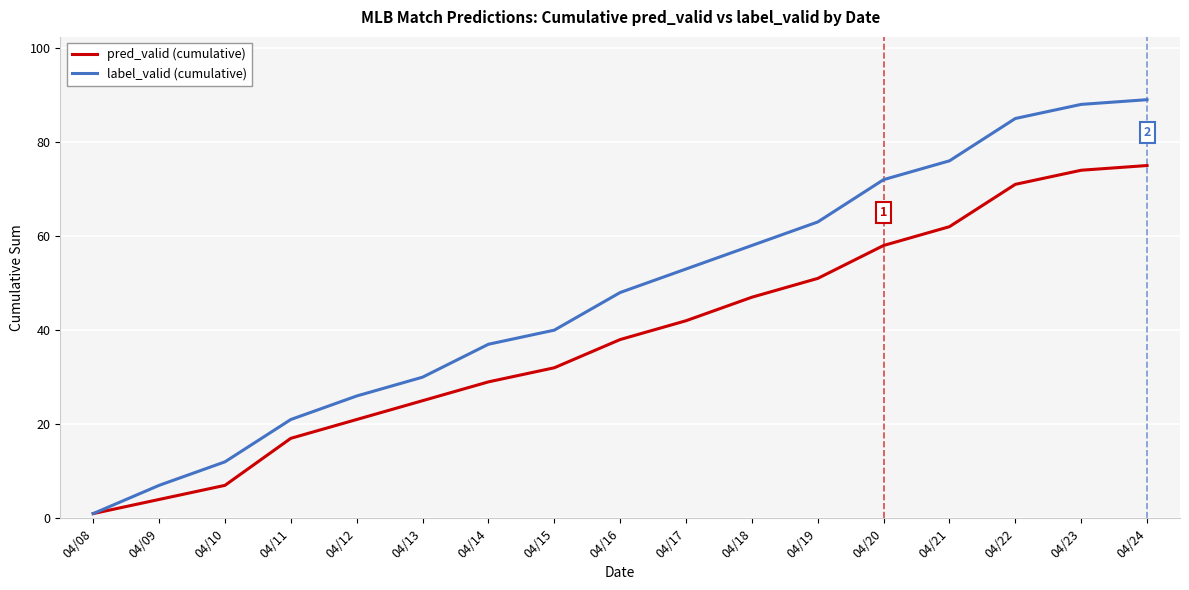

Which series has the largest total across all categories?

label_valid (cumulative)